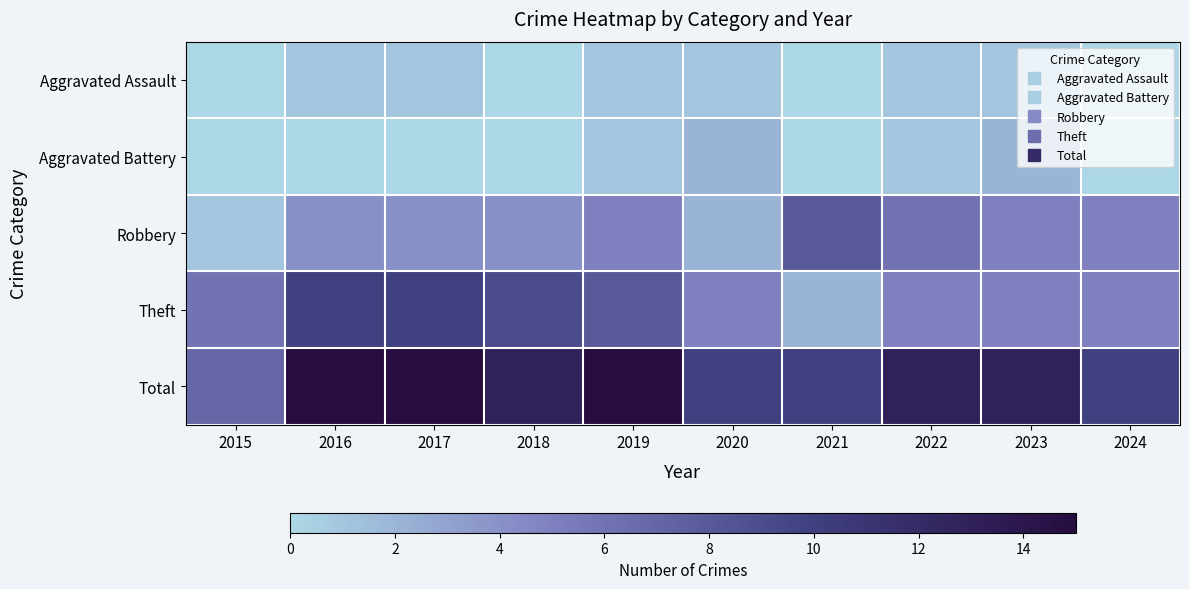

Reading left to right, transcribe all the data shown in this chart.

Aggravated Assault: 2015=0	2016=1	2017=1	2018=0	2019=1	2020=1	2021=0	2022=1	2023=1	2024=0
Aggravated Battery: 2015=0	2016=0	2017=0	2018=0	2019=1	2020=2	2021=0	2022=1	2023=2	2024=0
Robbery: 2015=1	2016=4	2017=4	2018=4	2019=5	2020=2	2021=8	2022=6	2023=5	2024=5
Theft: 2015=6	2016=10	2017=10	2018=9	2019=8	2020=5	2021=2	2022=5	2023=5	2024=5
Total: 2015=7	2016=15	2017=15	2018=13	2019=15	2020=10	2021=10	2022=13	2023=13	2024=10